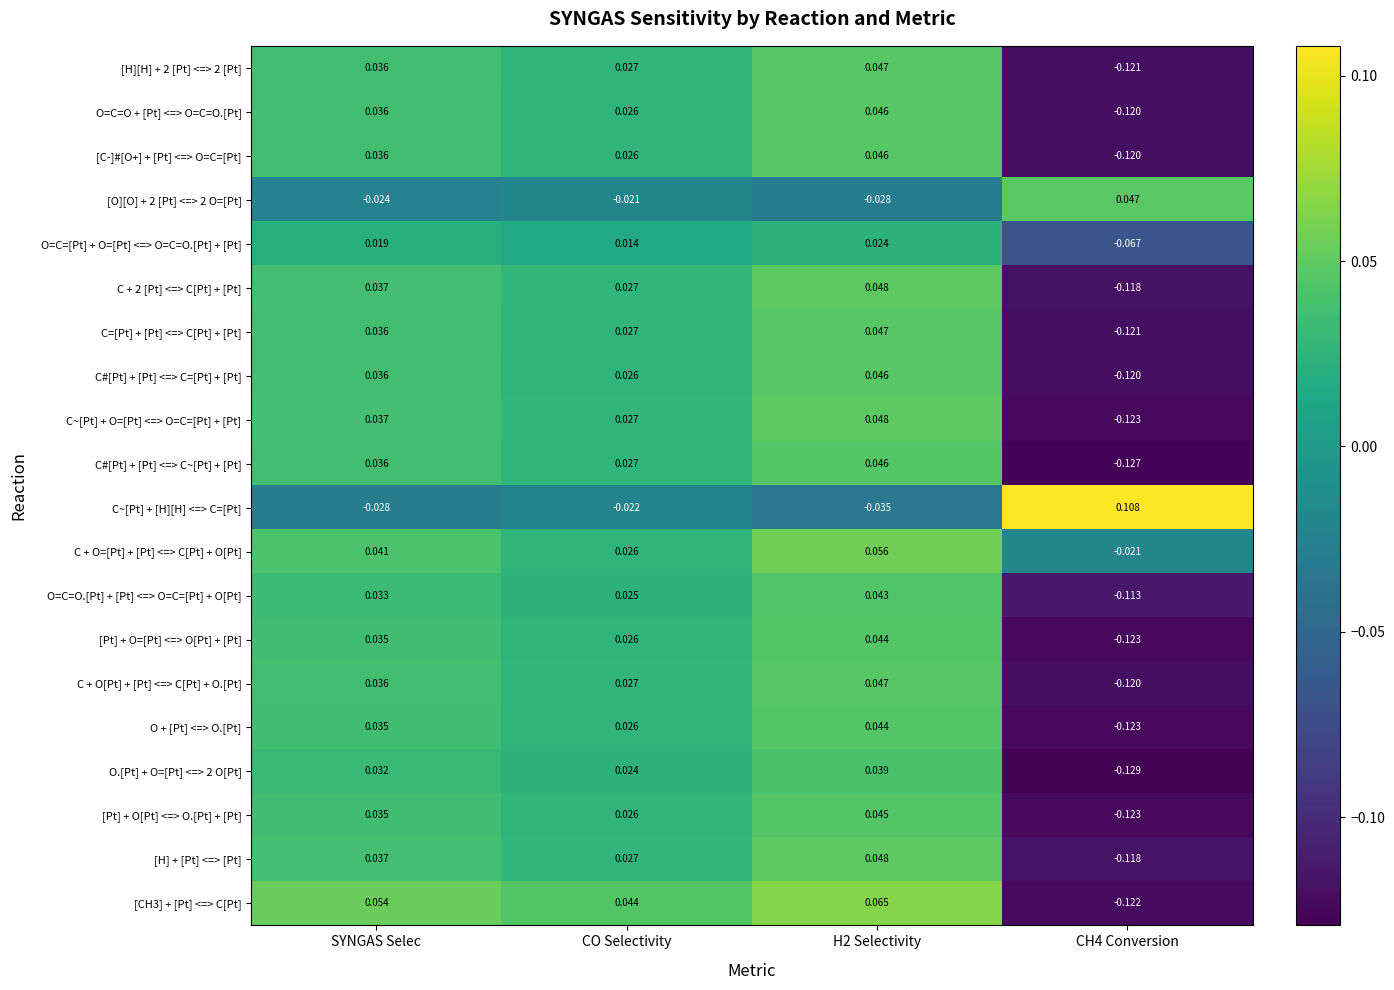

Is the value of O=C=[Pt] + O=[Pt] <=> O=C=O.[Pt] + [Pt] at CO Selectivity greater than the value of O=C=O.[Pt] + [Pt] <=> O=C=[Pt] + O[Pt] at SYNGAS Selec?

No